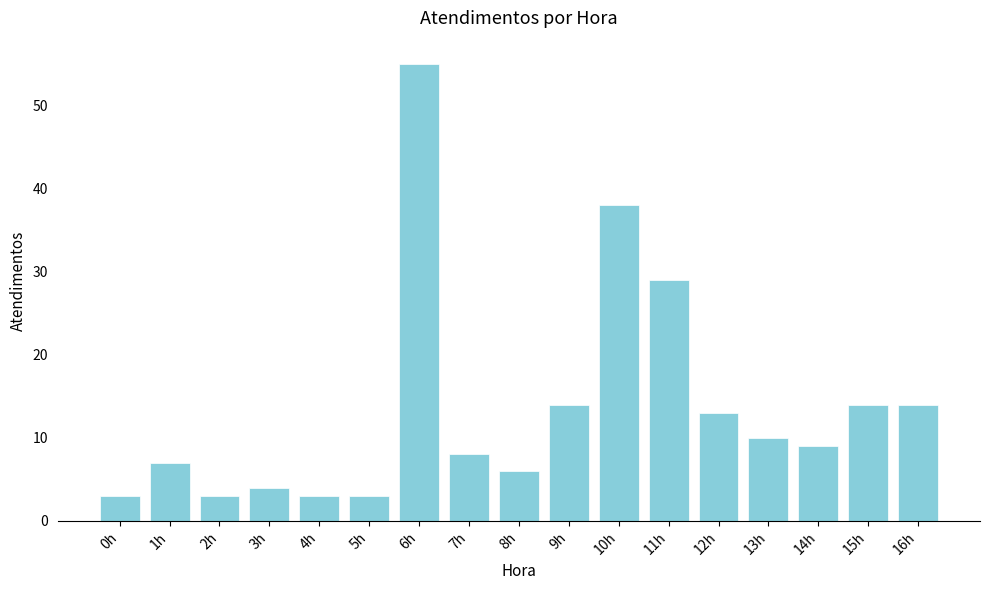

Reading left to right, what are all the values shown in this chart?

0h=3	1h=7	2h=3	3h=4	4h=3	5h=3	6h=55	7h=8	8h=6	9h=14	10h=38	11h=29	12h=13	13h=10	14h=9	15h=14	16h=14